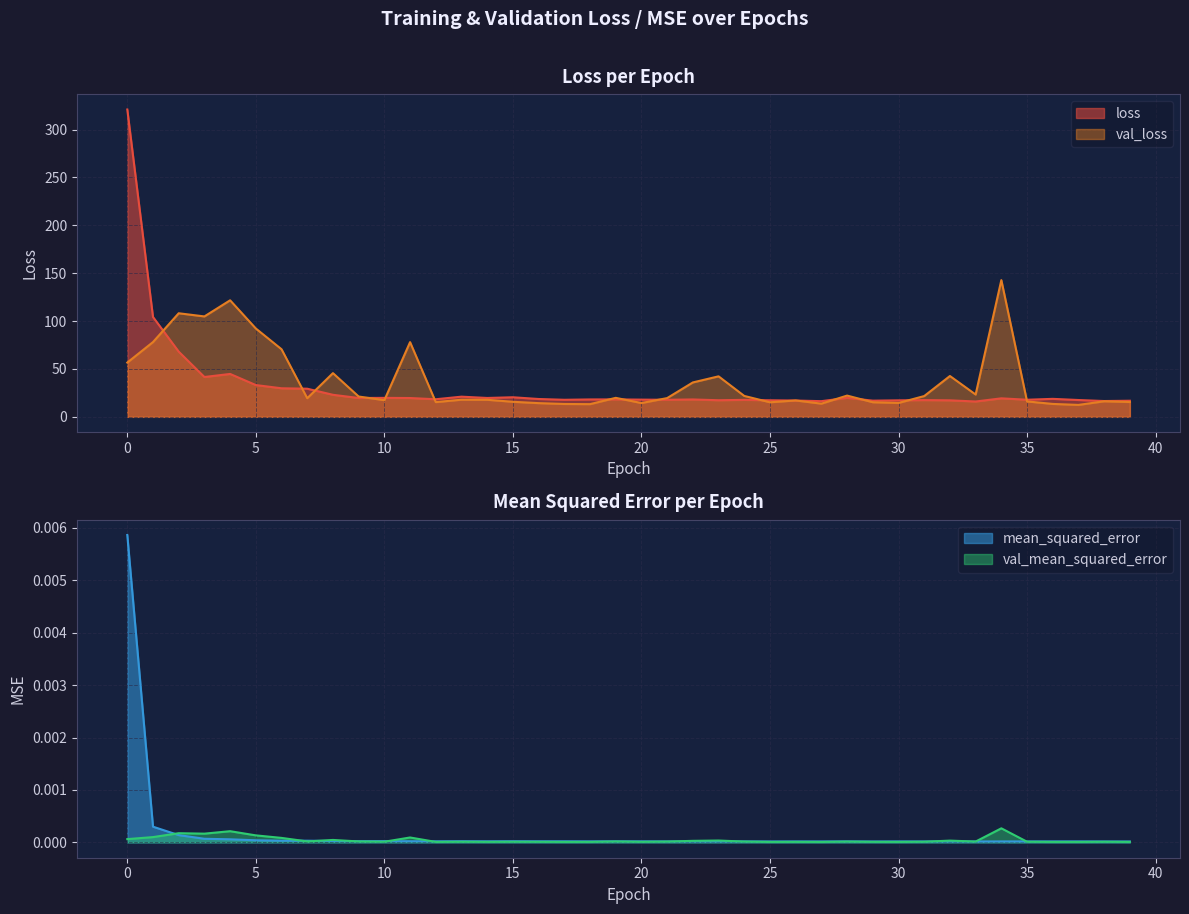

In mean_squared_error, how many points are higher than both neighbors (excluding endpoints)?

13